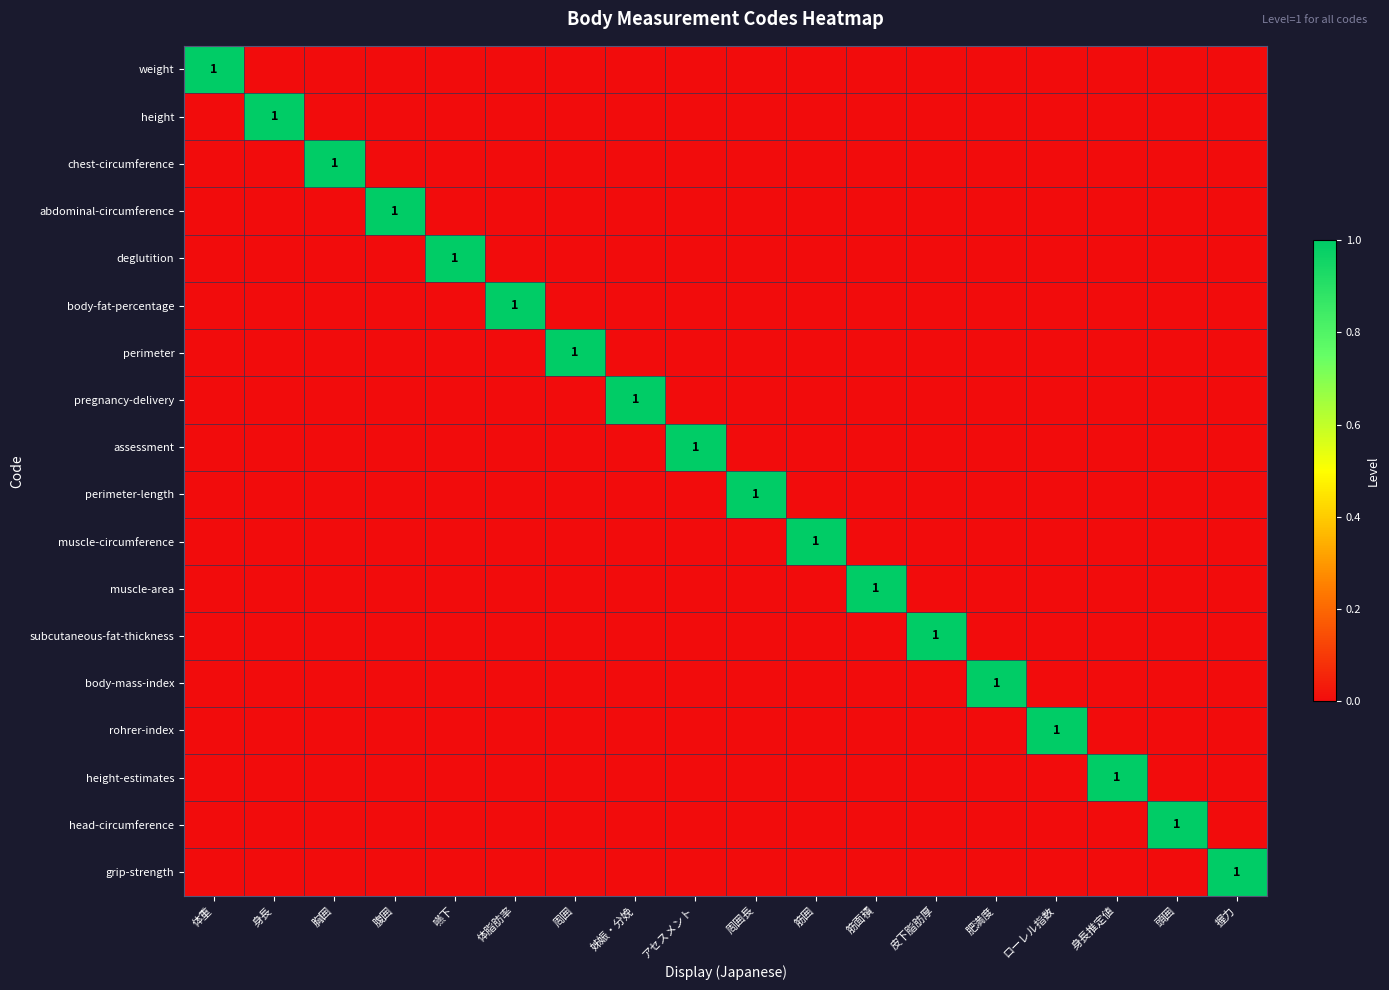

What is the difference between the maximum and minimum values in the weight series?

1